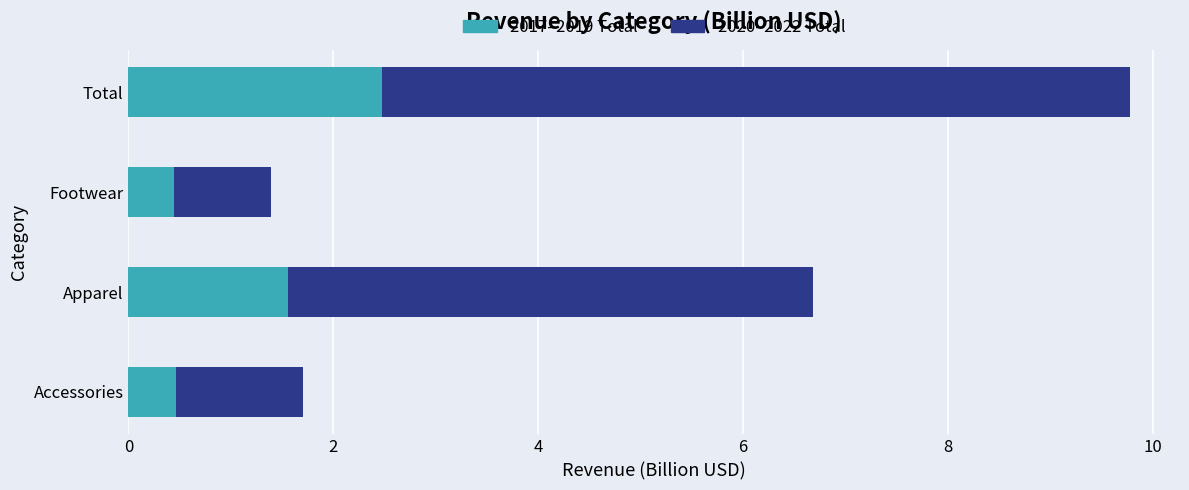

What is the minimum value for 2017–2019 Total?

0.4